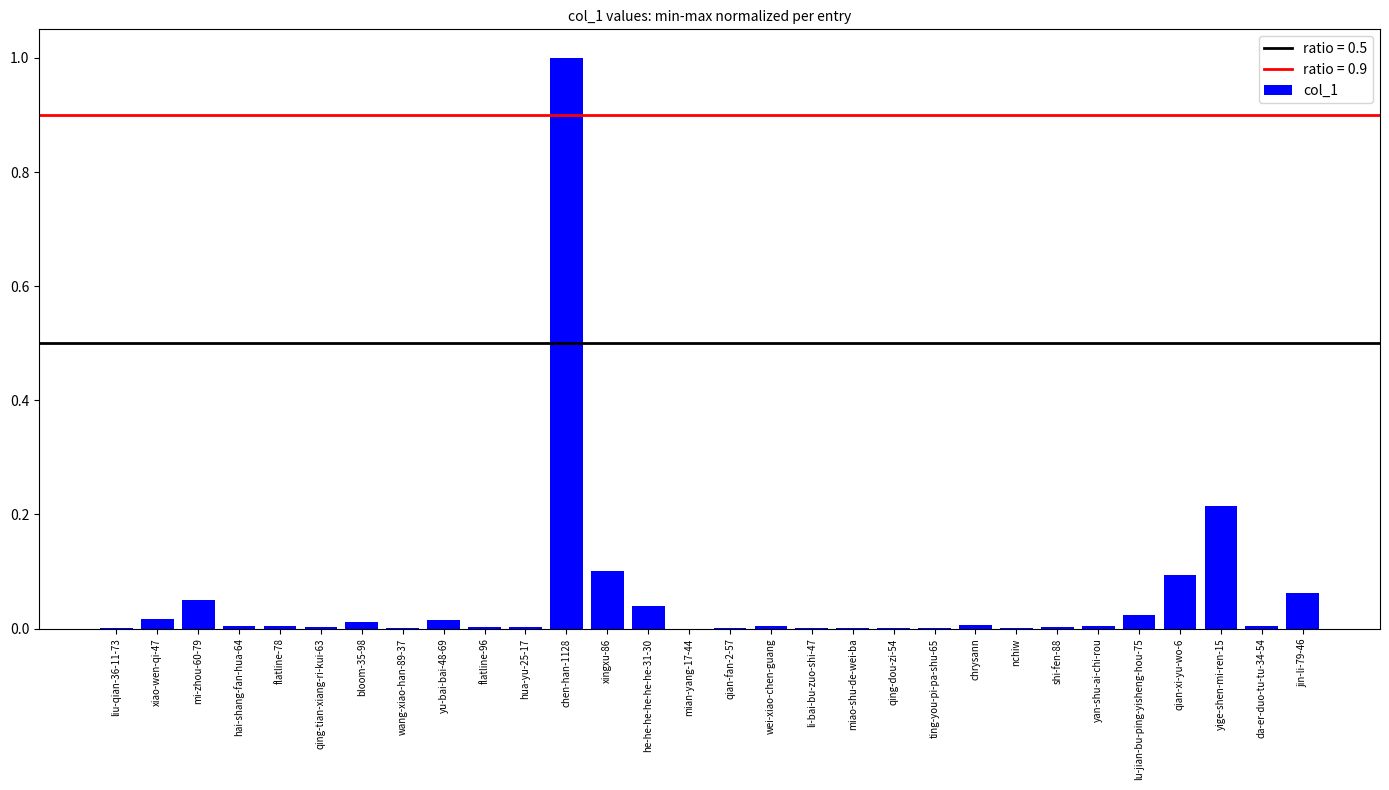

The chart shows a value of 0.0 at mian-yang-17-44. True or false?

True